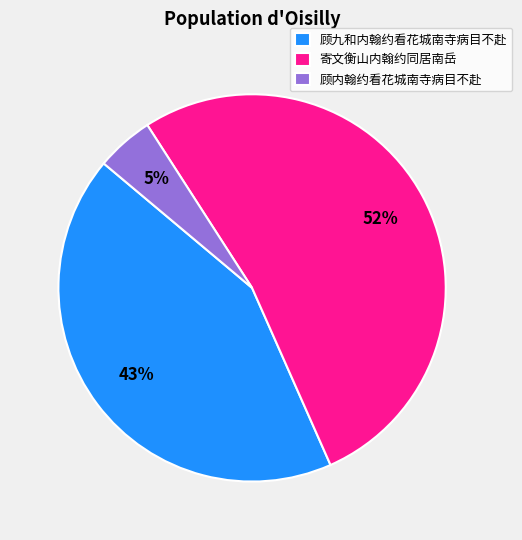

Count the number of slices in the pie.

3